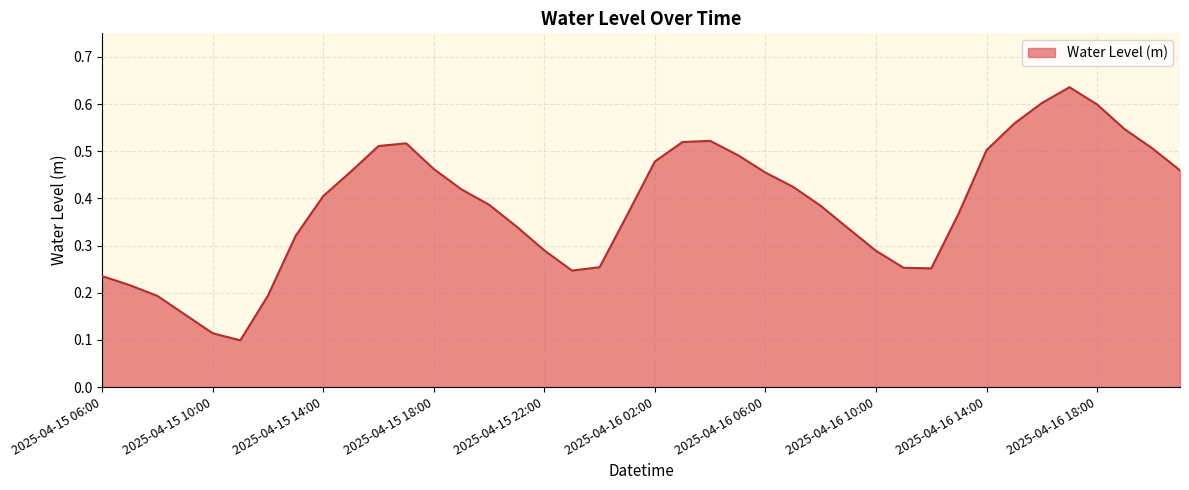

What is the sum of all values?

15.4